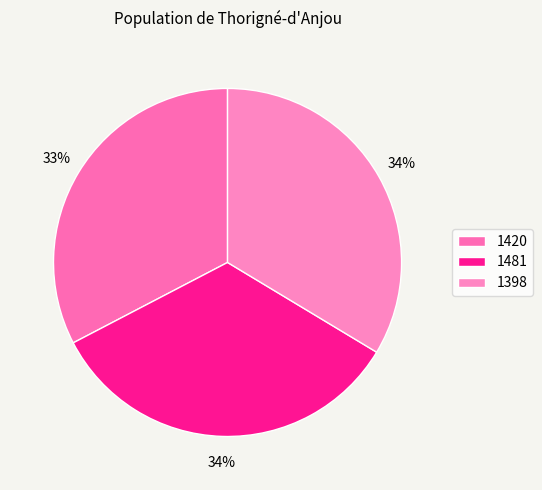

How many slices are in this pie chart?

3